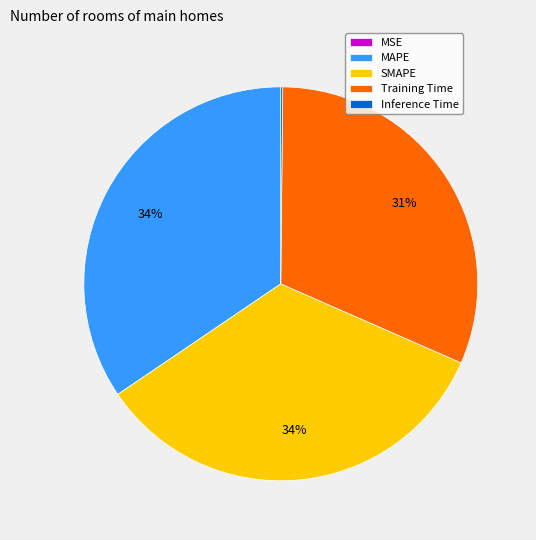

Is there a majority slice in this chart?

No